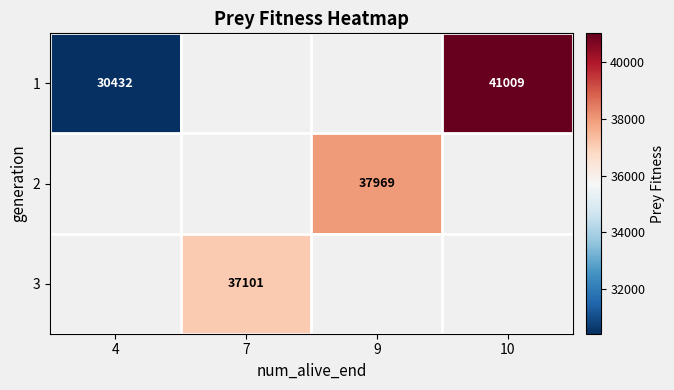

The 3 series shows 12595 at 7. True or false?

False